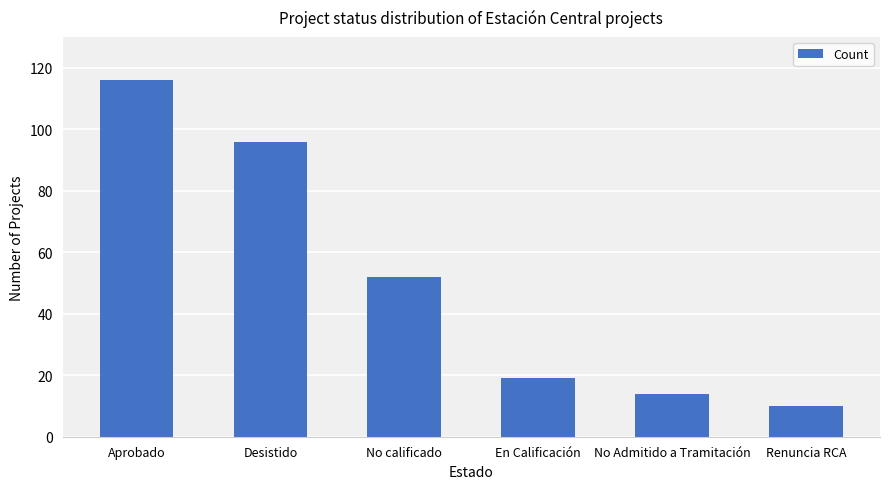

What is the label of the 3rd bar from the right?

En Calificación